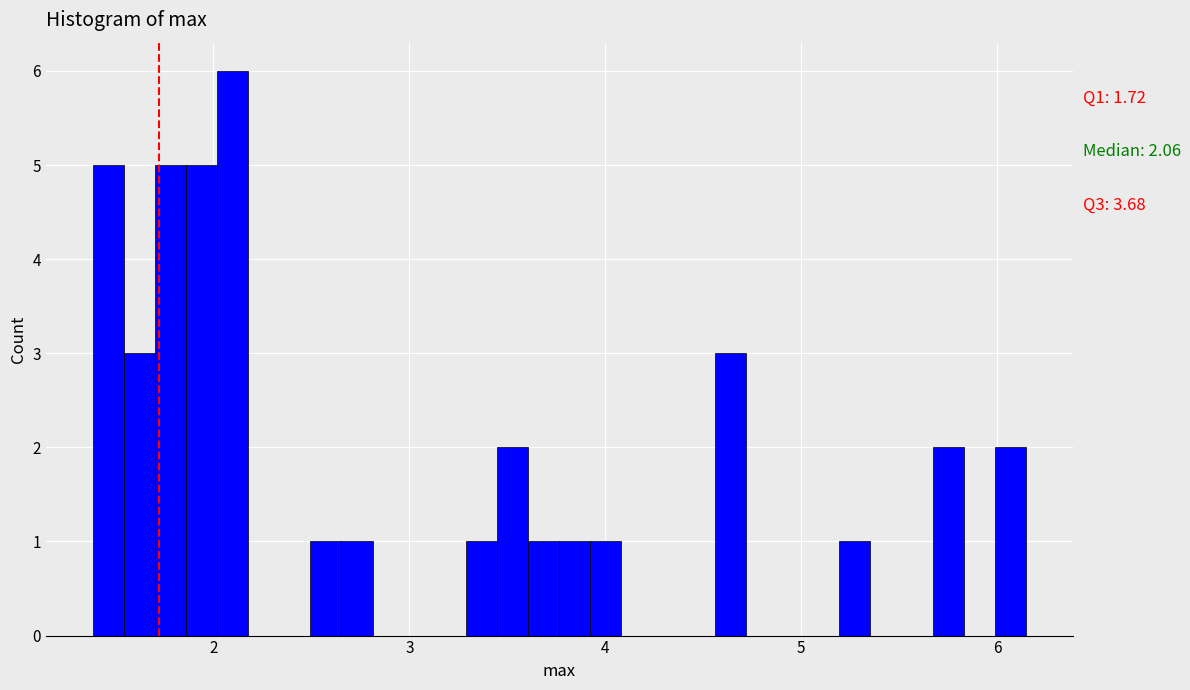

Around what value on the x-axis is the tallest bar? Give the approximate position of its centre, as read against the axis.

2.1